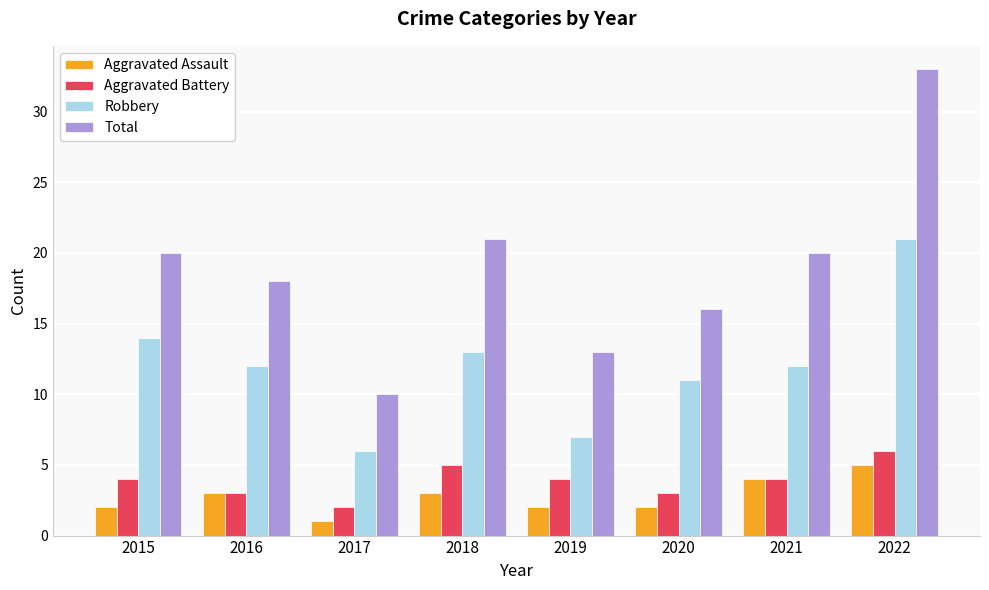

Between 2016 and 2018, which series saw the biggest shift?

Total